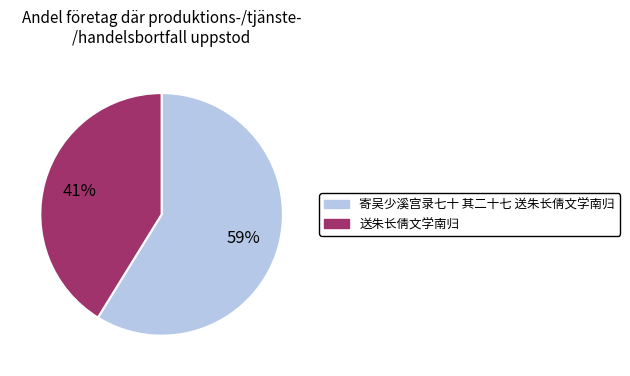

To the nearest percent, what is the average slice percentage?

50%